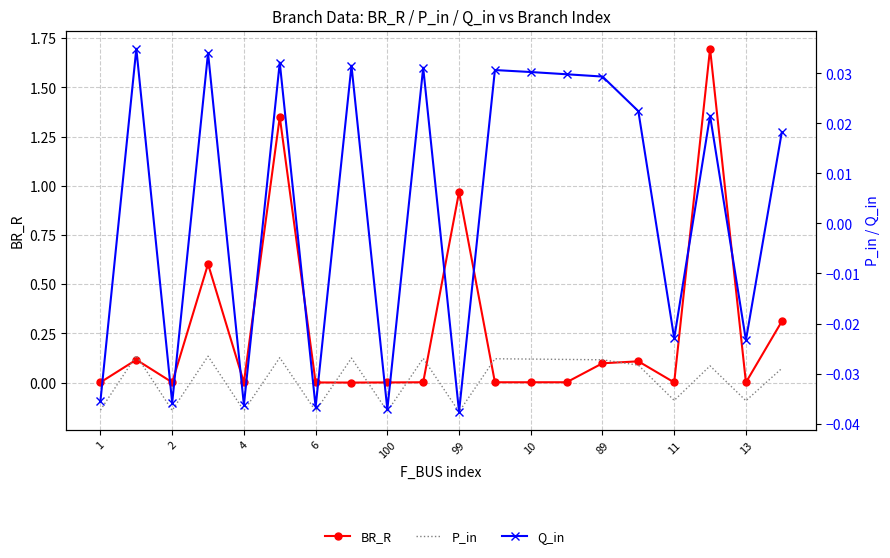

Between 99 and 10, which is larger?

99